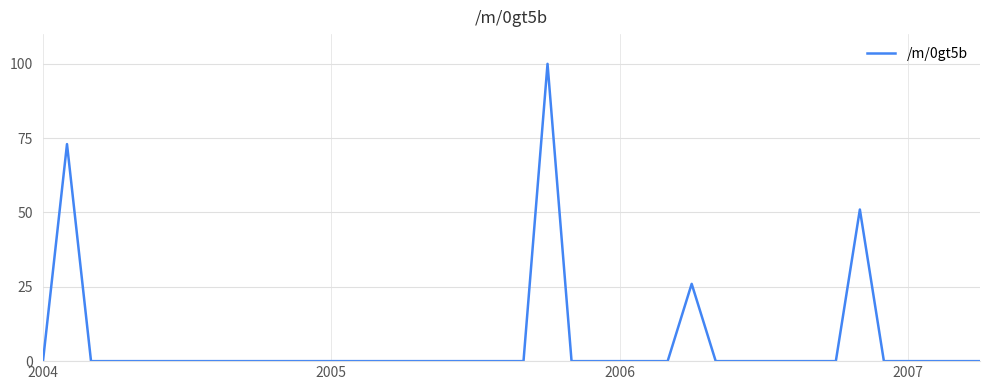

What is the difference between the maximum and minimum values?

100